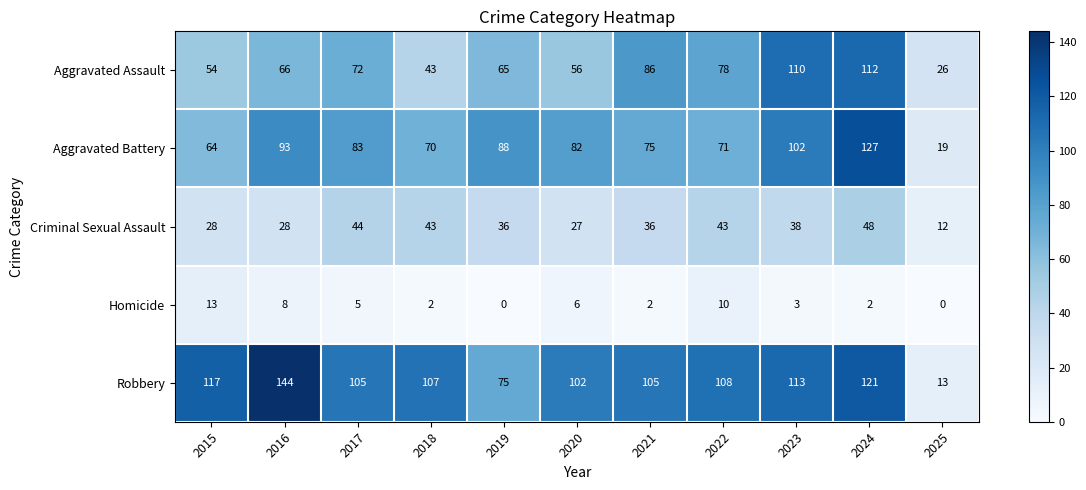

At how many categories does at least one series exceed 125?

2